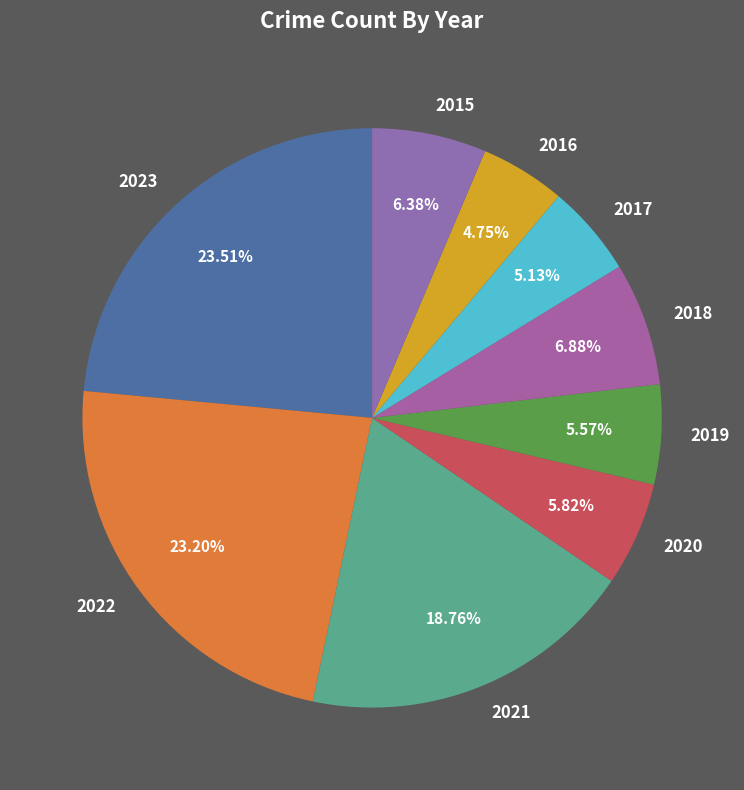

Is the sum of 2016 and 2022 greater than half?

No